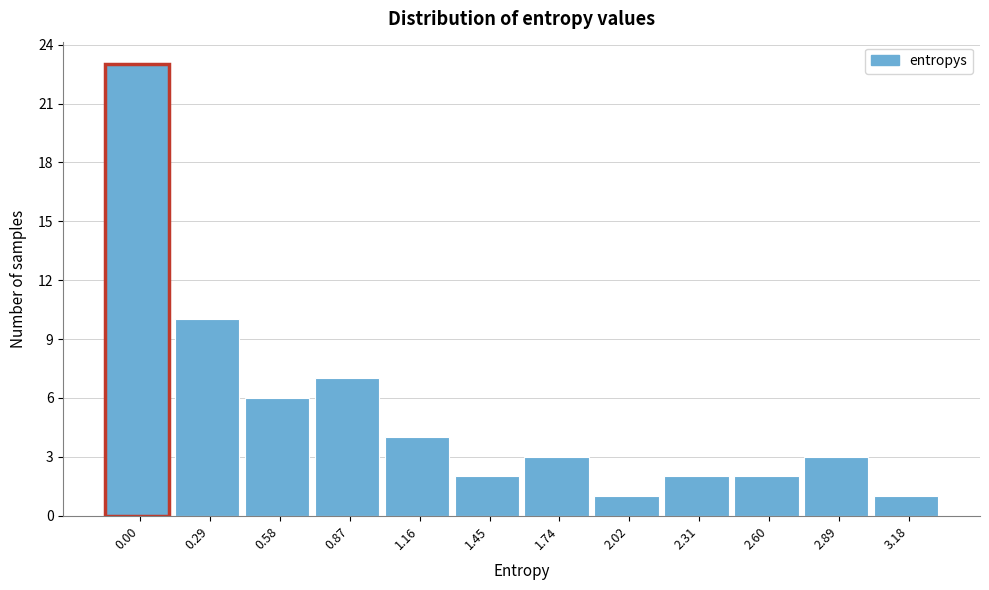

Reading left to right, list all the values displayed in this chart.

23	10	6	7	4	2	3	1	2	2	3	1